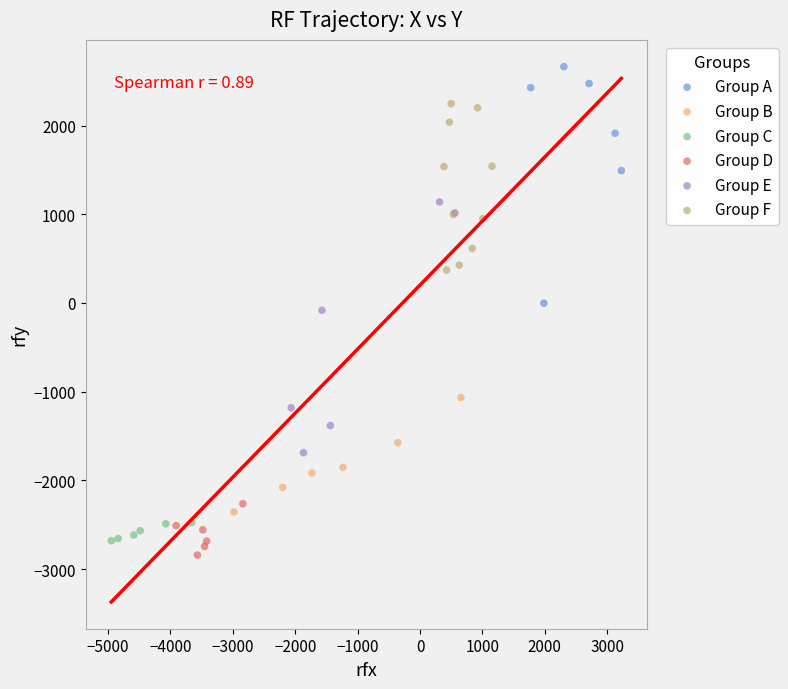

Which series contains the highest Y value?

Group A